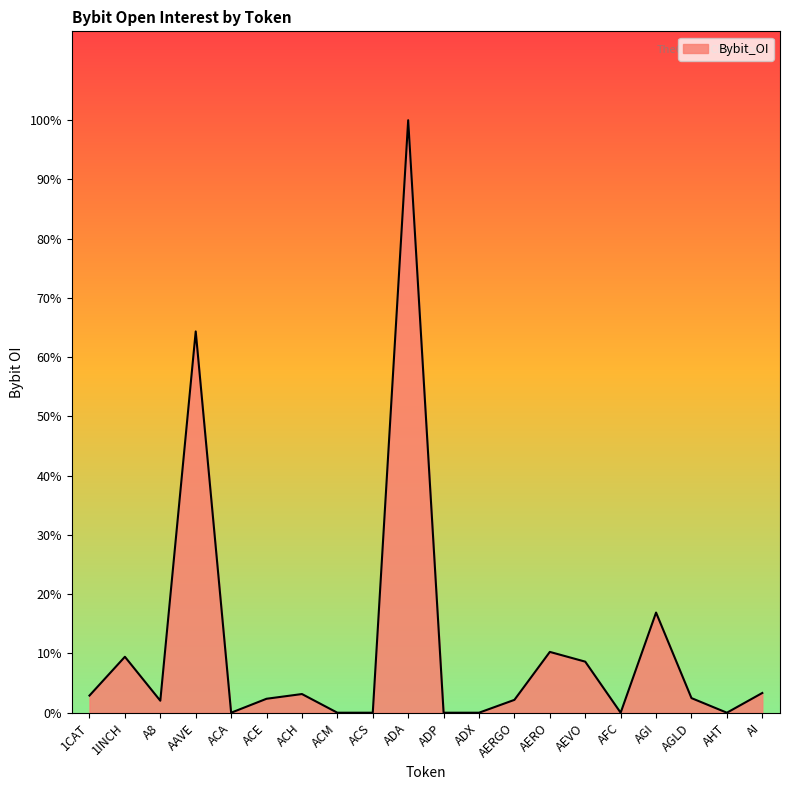

The value at AAVE is 15436020. True or false?

False